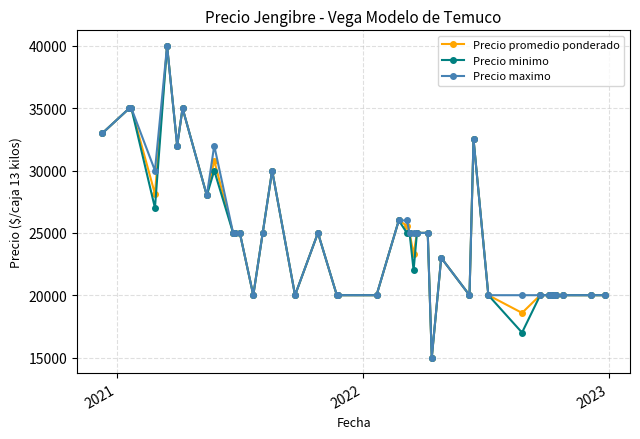

True or false: Precio maximo has more than 1 interior local peaks.

True